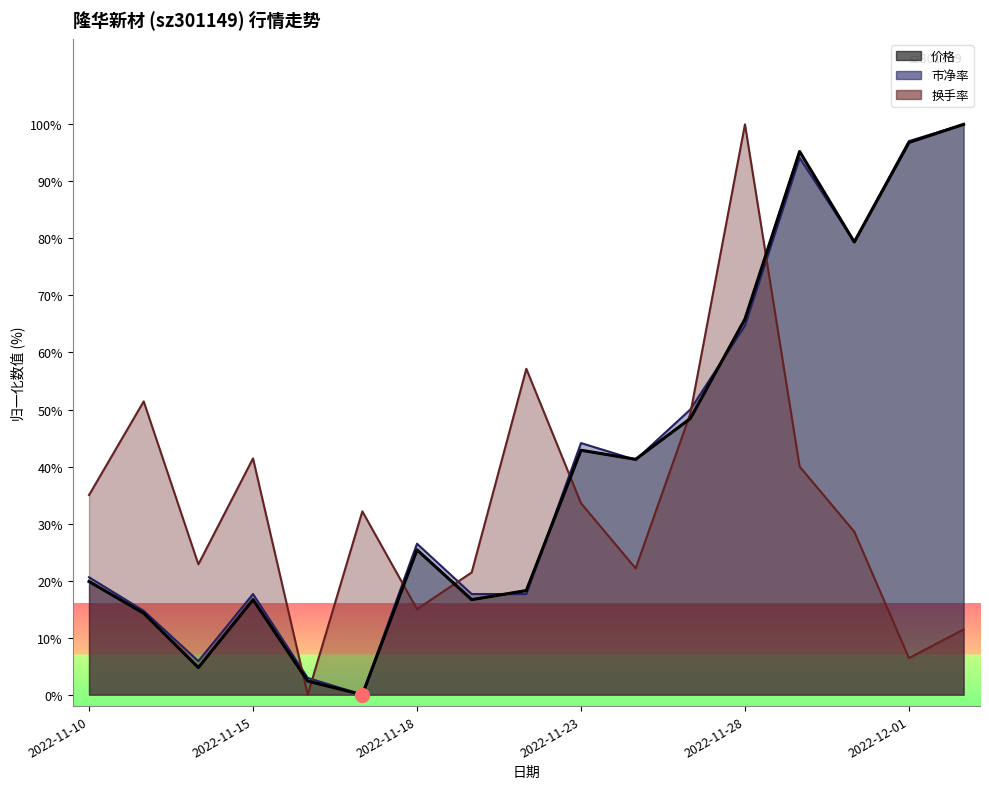

What is the difference between the maximum and minimum values in the 换手率 series?

100.0